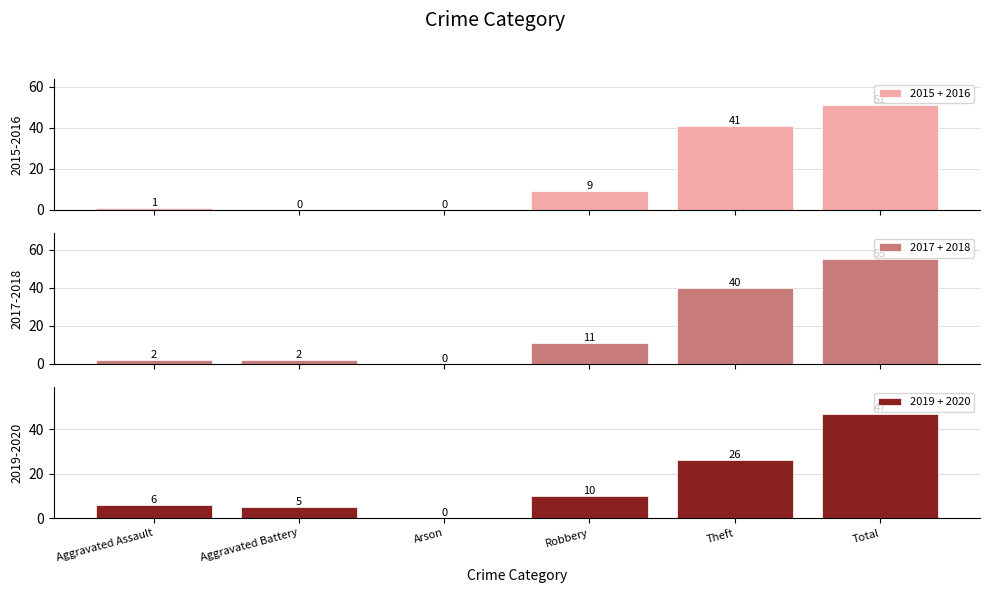

What is the label of the 6th bar from the left?

Total